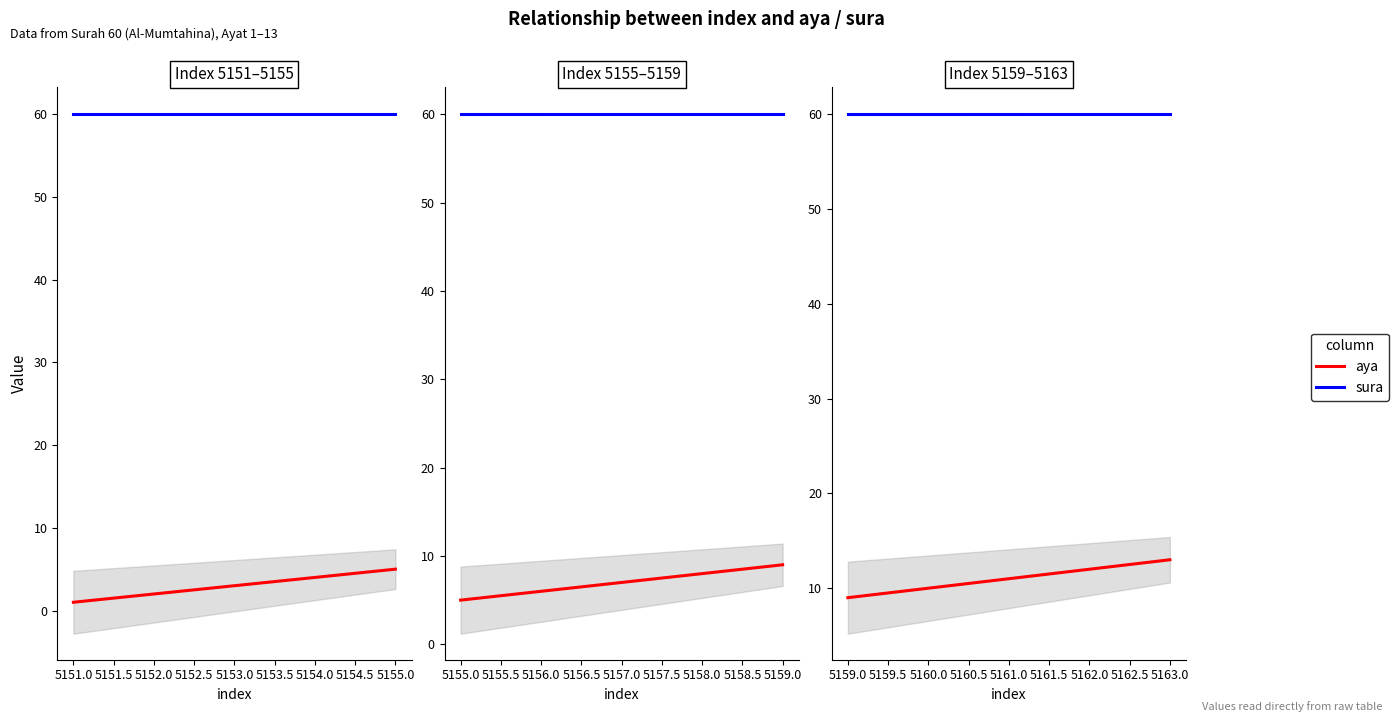

True or false: sura and aya cross at least once.

False